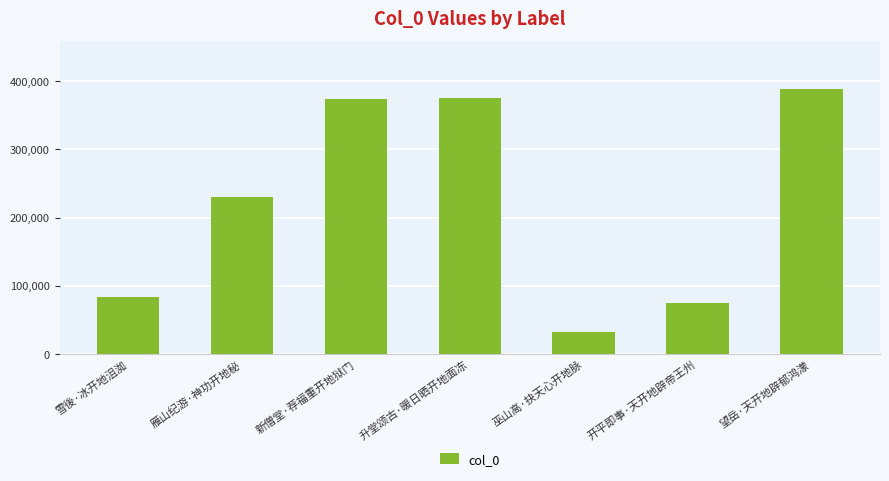

What is the label of the 4th bar from the right?

升堂颂古·暖日晒开地面冻